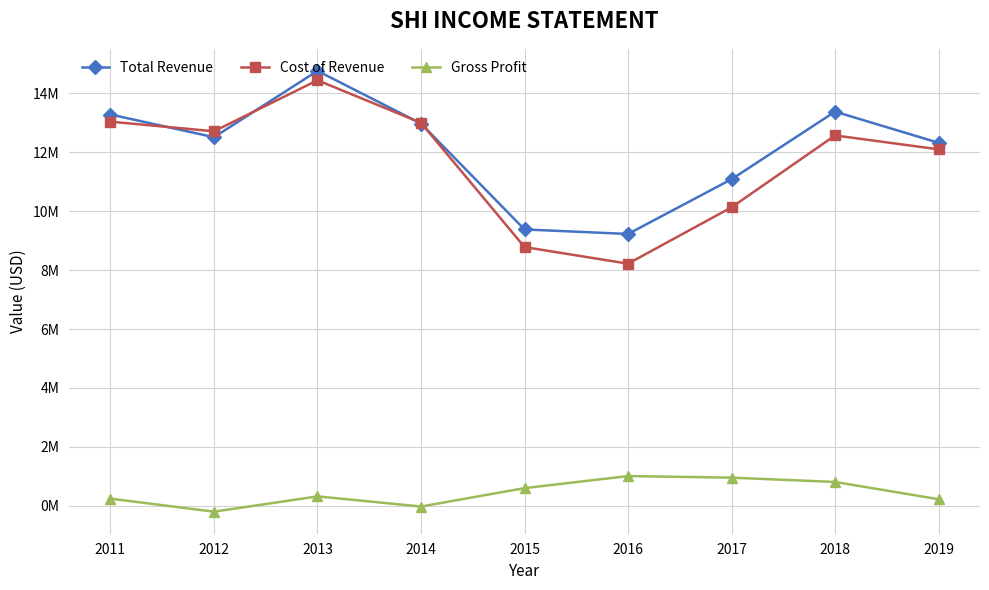

List the series in order of their peak value, lowest first.

Gross Profit, Cost of Revenue, Total Revenue